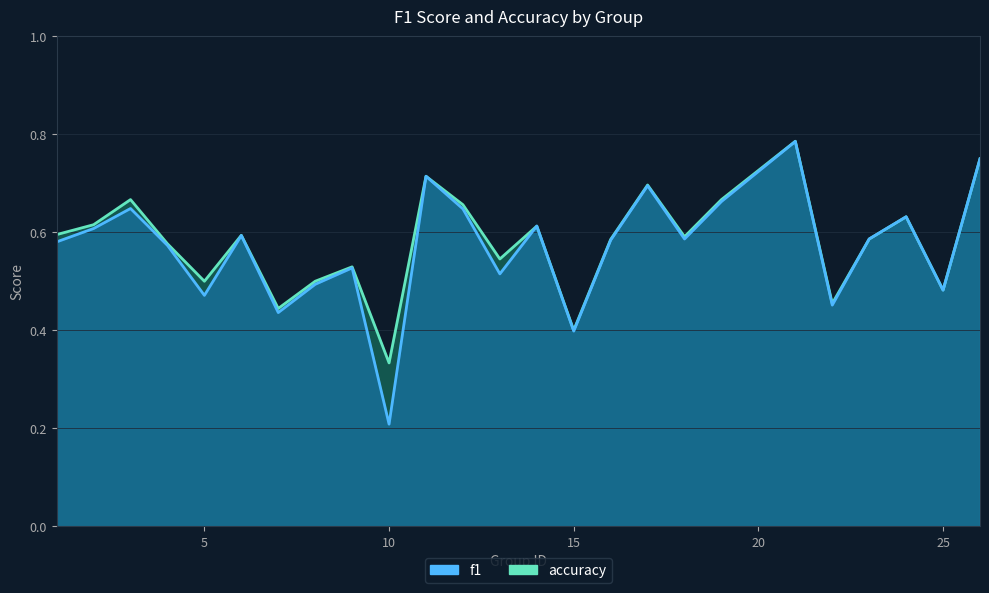

Reading left to right, extract all data points from this chart.

f1: 0.6	0.6	0.6	0.6	0.5	0.6	0.4	0.5	0.5	0.2	0.7	0.6	0.5	0.6	0.4	0.6	0.7	0.6	0.7	0.8	0.5	0.6	0.6	0.5	0.7
accuracy: 0.6	0.6	0.7	0.6	0.5	0.6	0.4	0.5	0.5	0.3	0.7	0.7	0.5	0.6	0.4	0.6	0.7	0.6	0.7	0.8	0.5	0.6	0.6	0.5	0.8